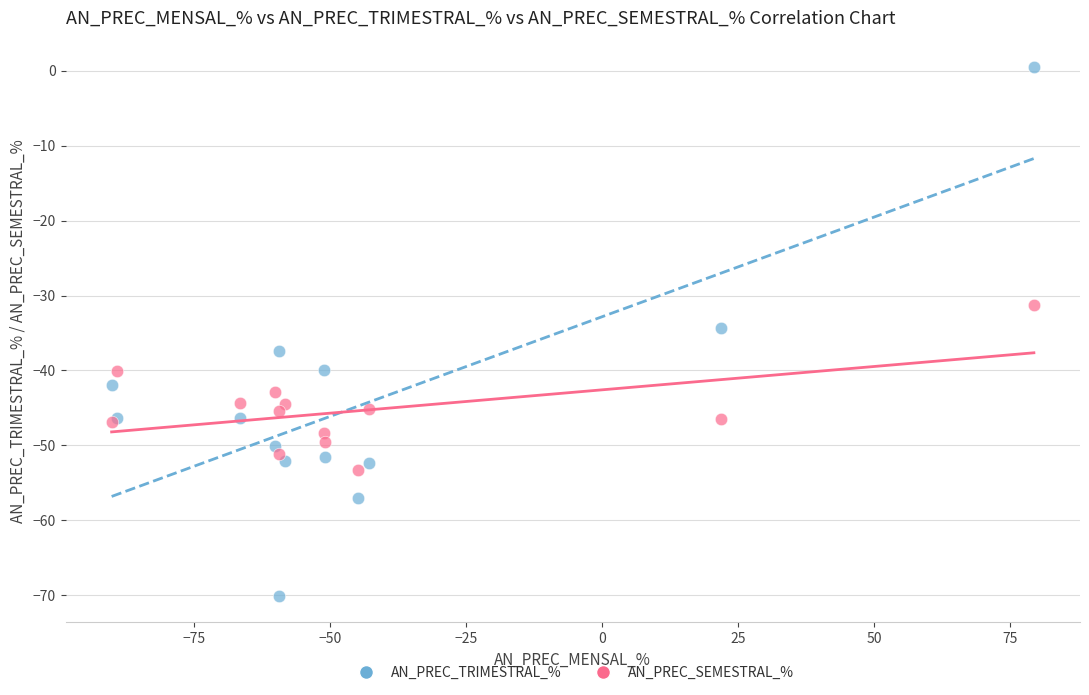

Which series reaches the minimum Y coordinate?

AN_PREC_TRIMESTRAL_%